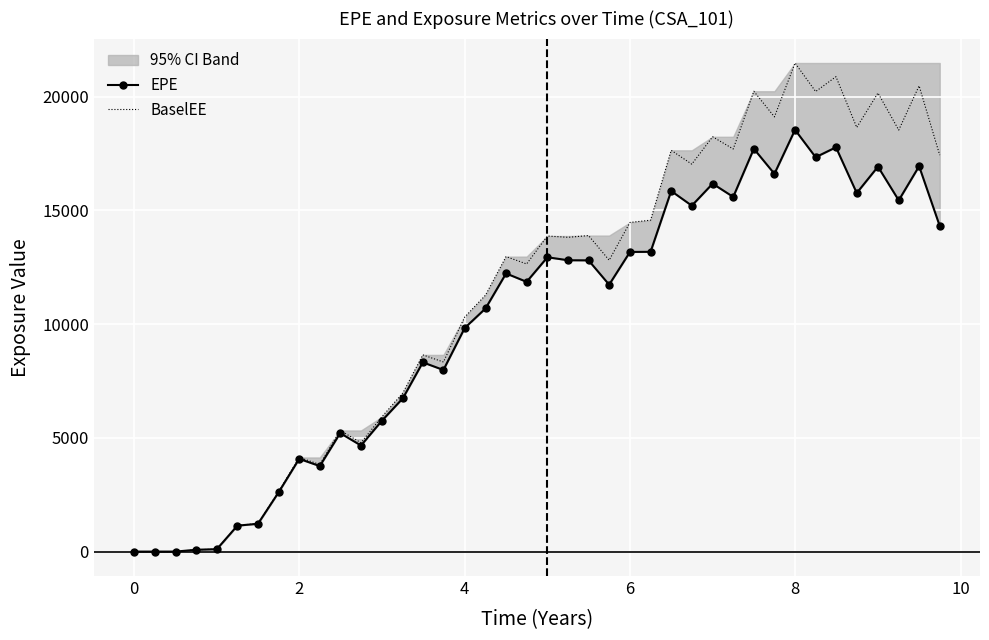

What is the highest value of the BaselEE series?

21479.9